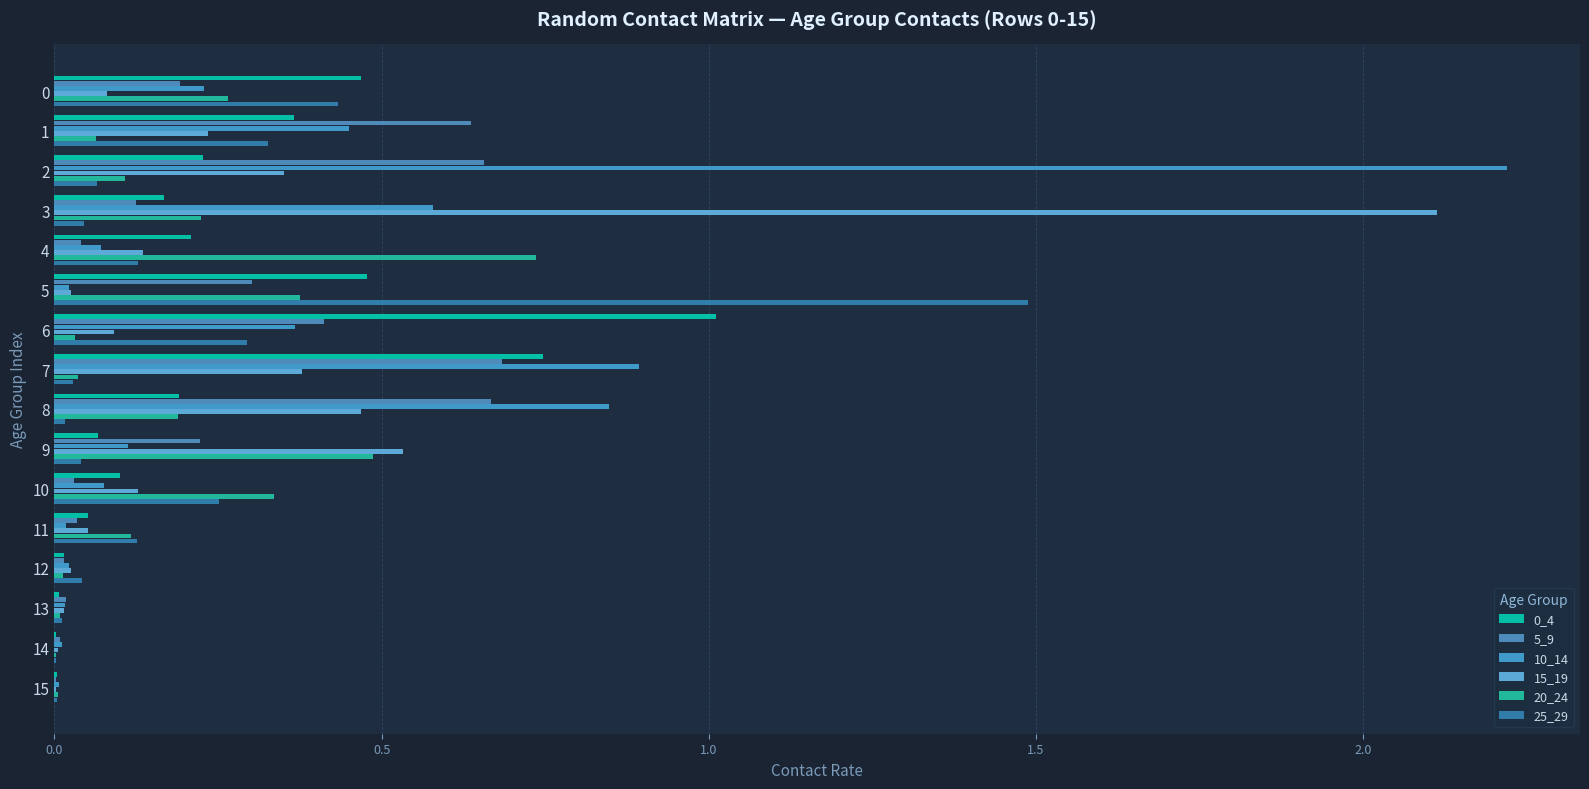

At 15, list the series in order from largest to smallest.

10_14, 20_24, 25_29, 0_4, 5_9, 15_19